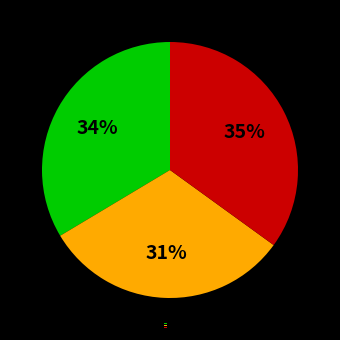

Count the number of slices in the pie.

3